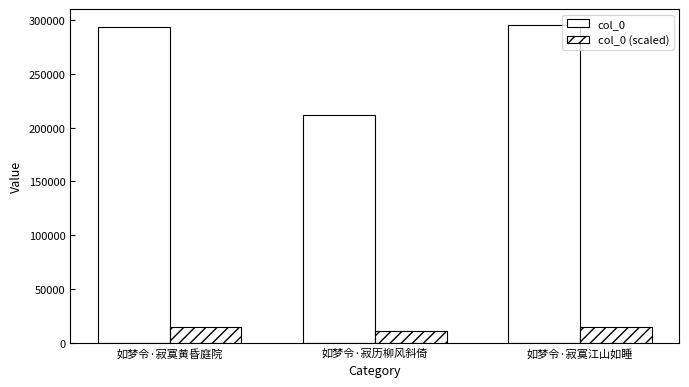

How many series are shown in this chart?

2